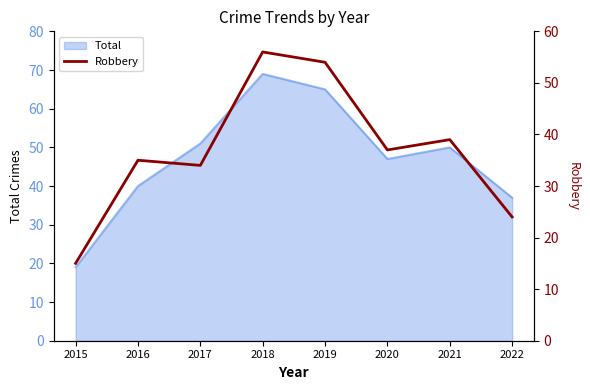

Rank the categories by value from highest to lowest.

2018, 2019, 2021, 2020, 2016, 2017, 2022, 2015